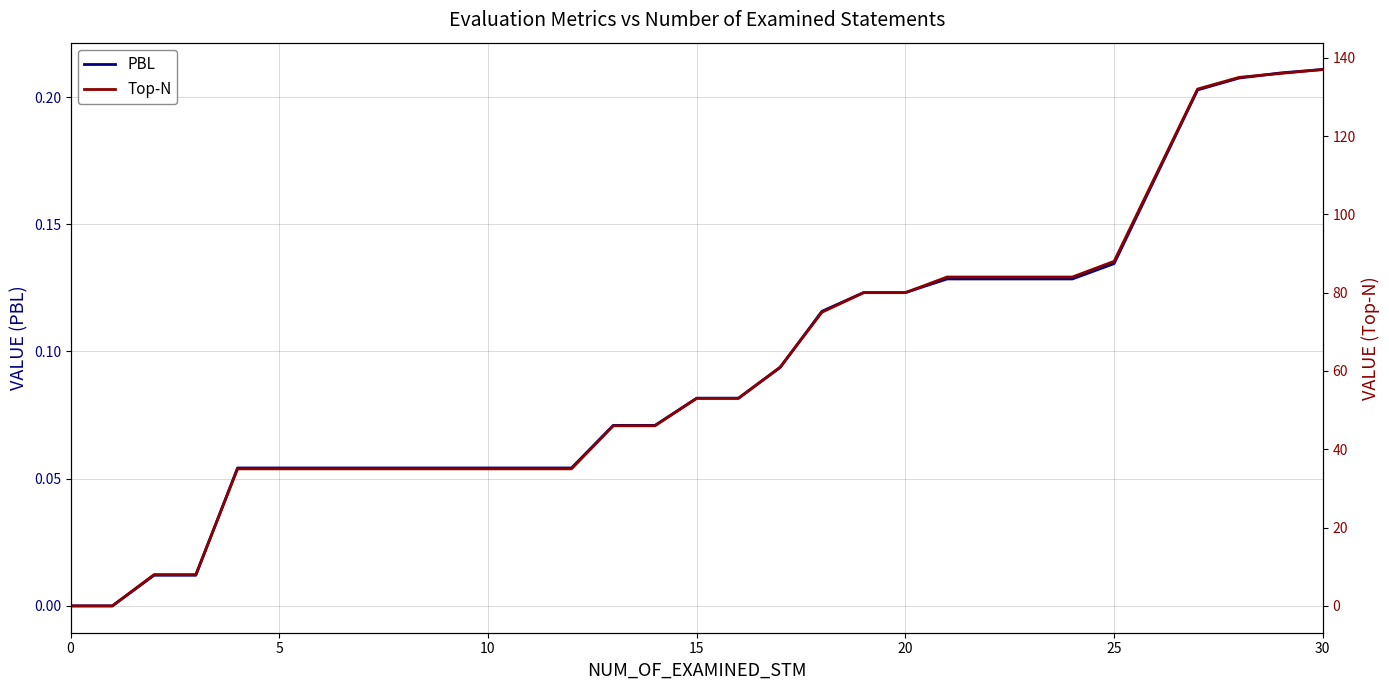

True or false: PBL has a value of 0.0 at 14.

False